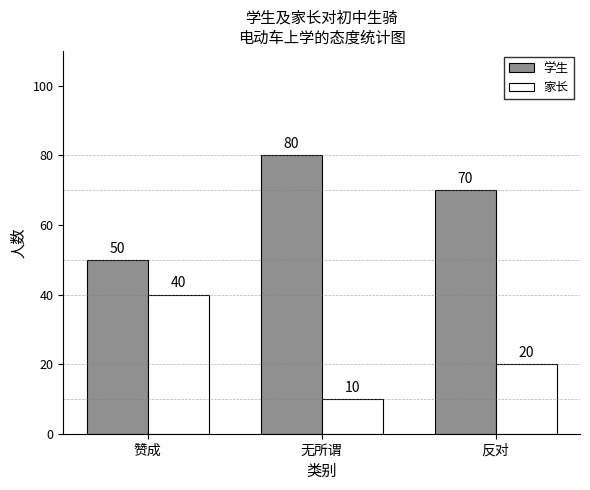

The value of 家长 at 无所谓 is 10. True or false?

True